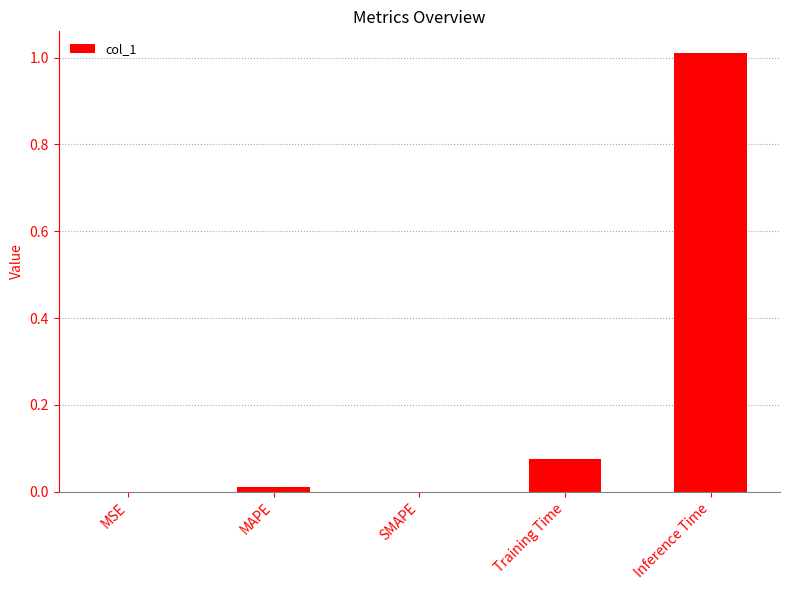

Is it true that the value at Inference Time is 1.7?

False